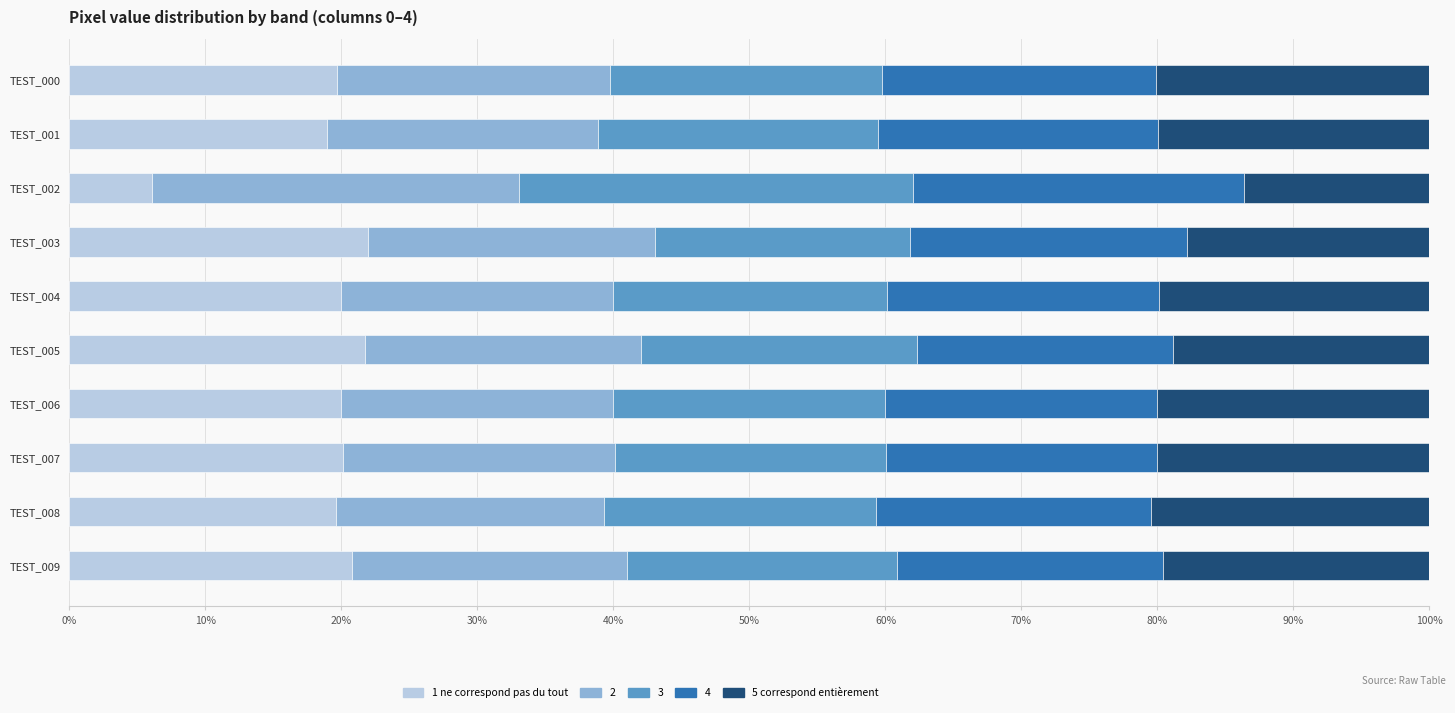

What are all the series names shown in the legend?

1 ne correspond pas du tout, 2, 3, 4, 5 correspond entièrement